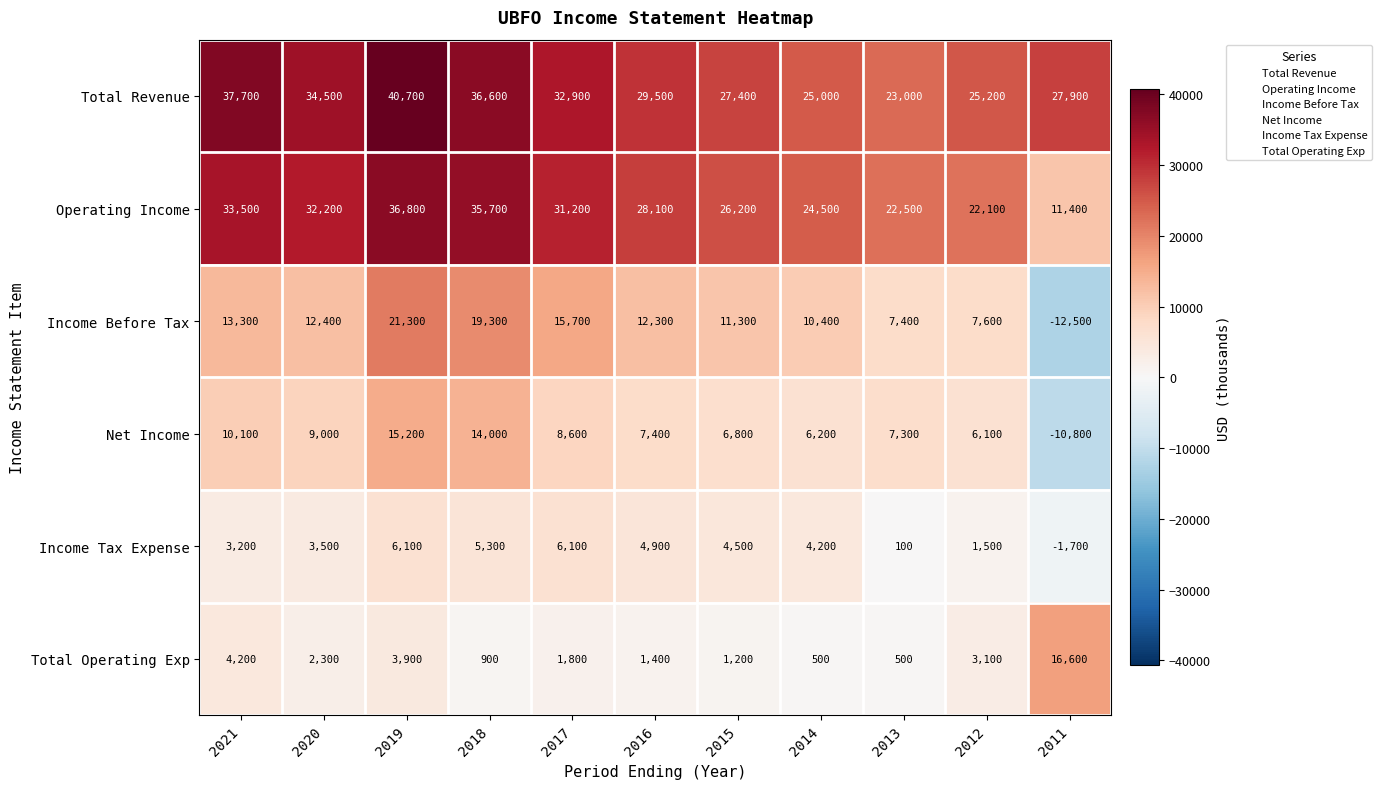

What is the highest value of the Net Income series?

15200